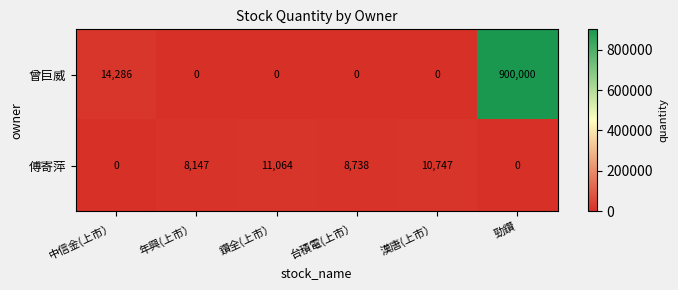

How many series are shown in this chart?

2